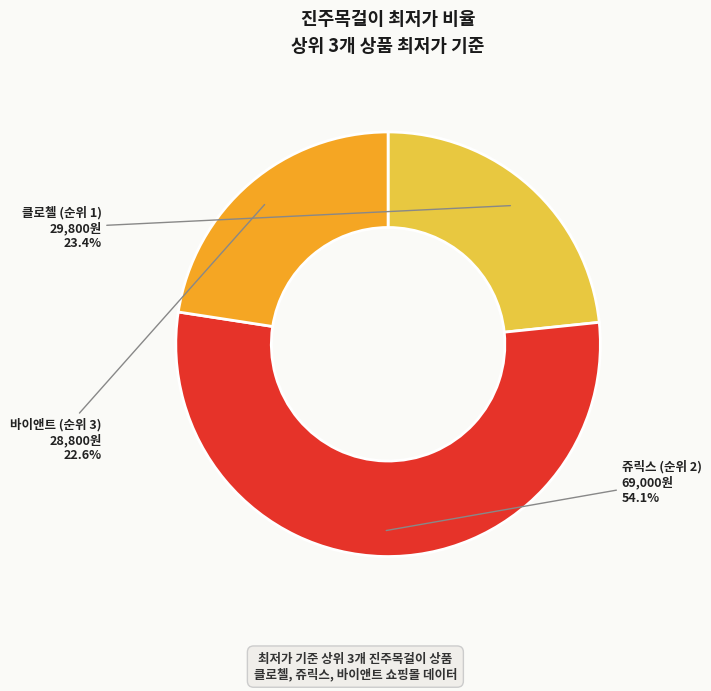

Which category has the smallest portion of the pie?

바이앤트 (순위 3)